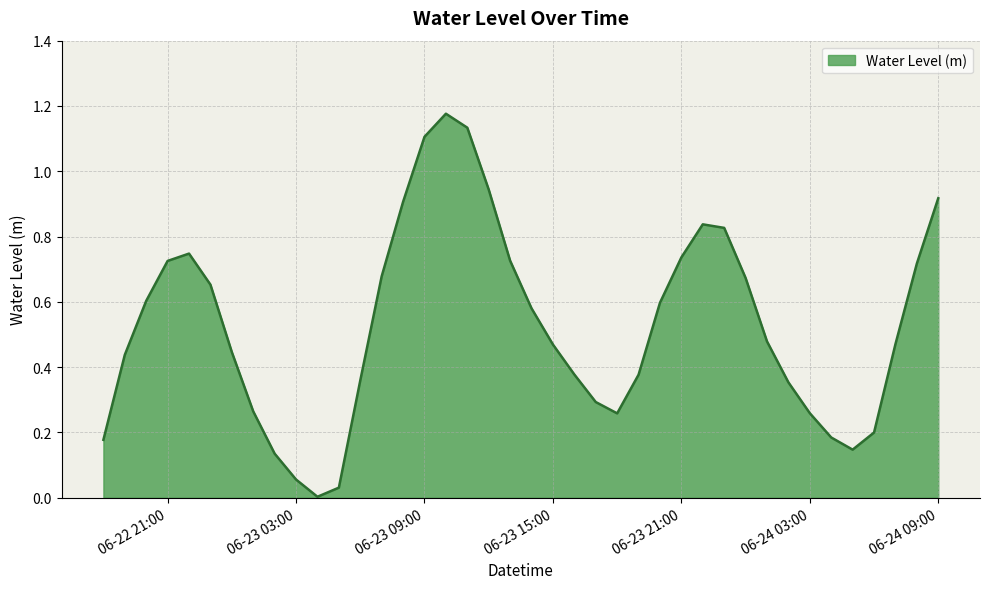

True or false: the data has more than 0 interior local peaks.

True